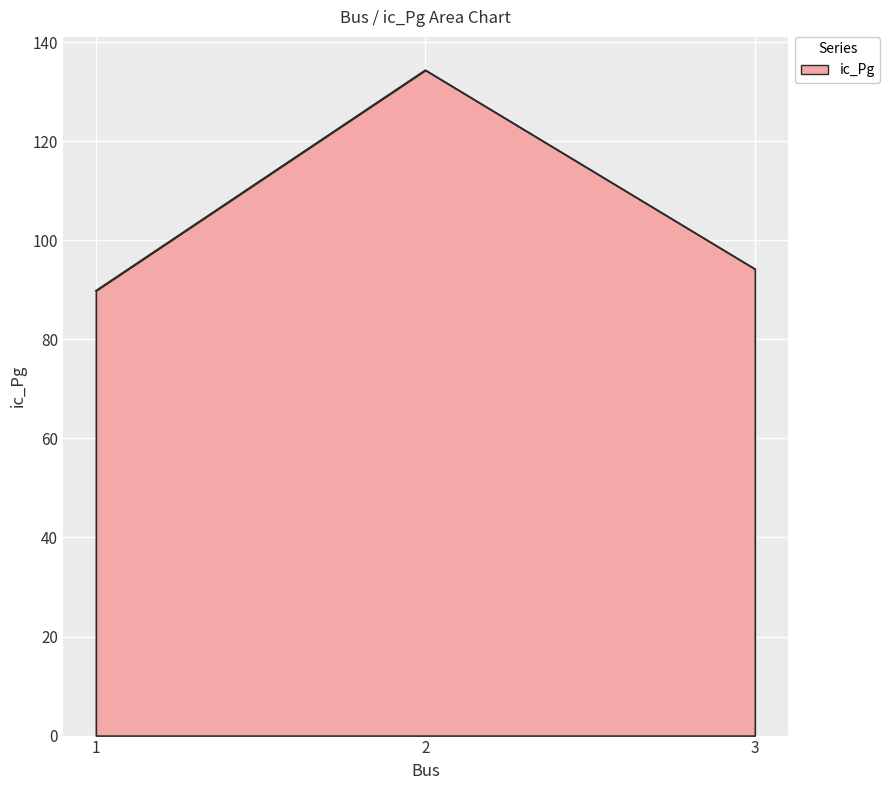

List the labels in order of value, largest first.

2, 3, 1